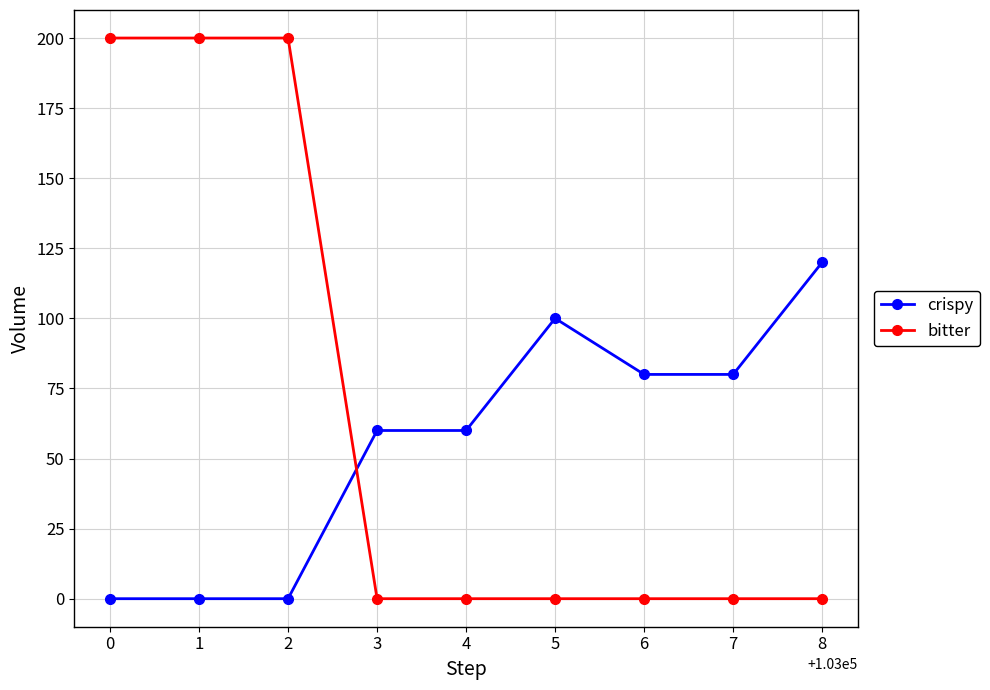

Between 4 and 5, which series saw the biggest shift?

crispy